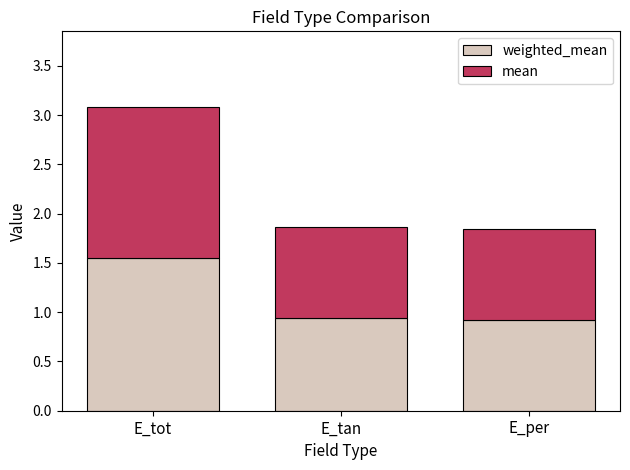

At which category is the sum across all series the highest?

E_tot